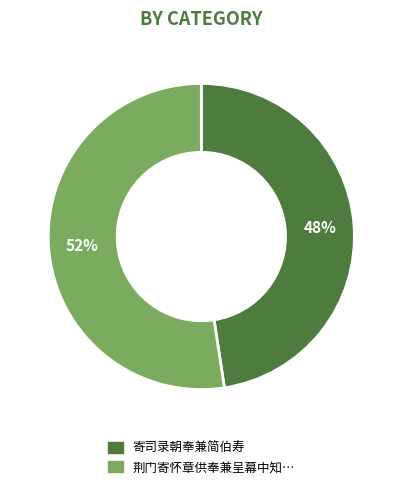

Is there a majority slice in this chart?

Yes